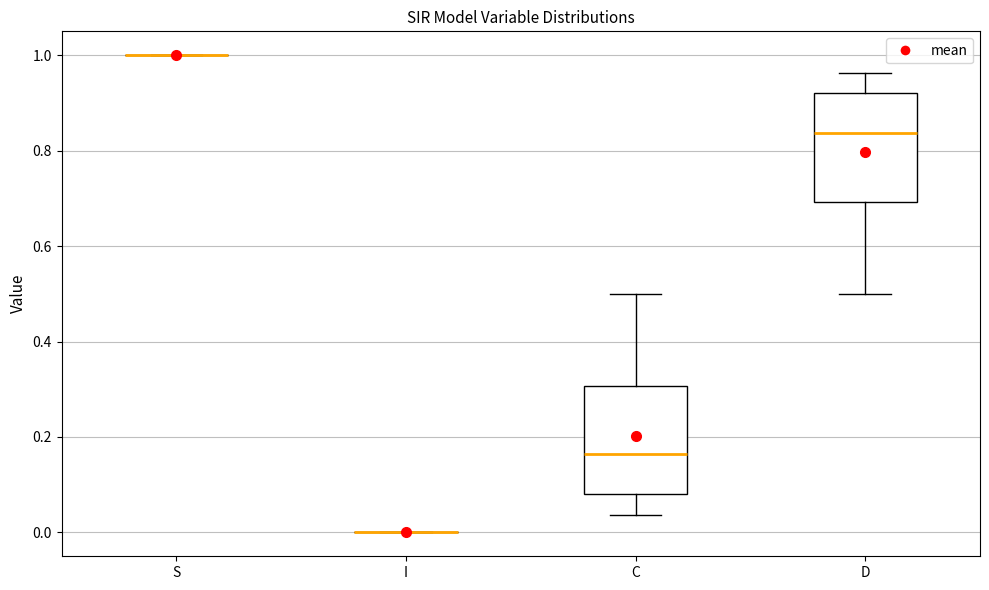

Reading left to right, read every box against the y-axis: the position of its median line, the range the box covers, and the ends of its whiskers. The values are not printed on the chart, so give them approximately, as read against the axis.

S: box collapsed to a line at 1.00, whiskers 1.00 to 1.00
I: box collapsed to a line at 0.00, whiskers 0.00 to 0.00
C: median 0.16, box 0.08 to 0.30, whiskers 0.04 to 0.50
D: median 0.84, box 0.70 to 0.92, whiskers 0.50 to 0.96